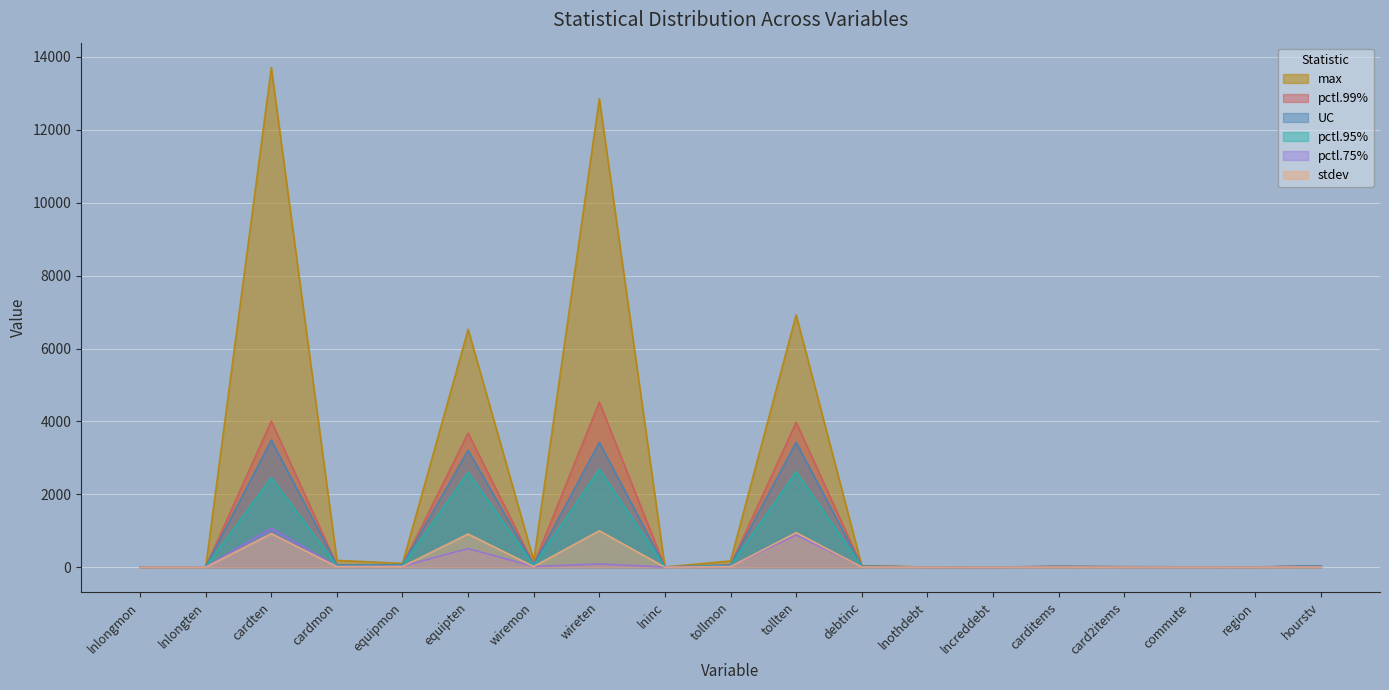

The value of pctl.99% at lninc is 5.6. True or false?

True